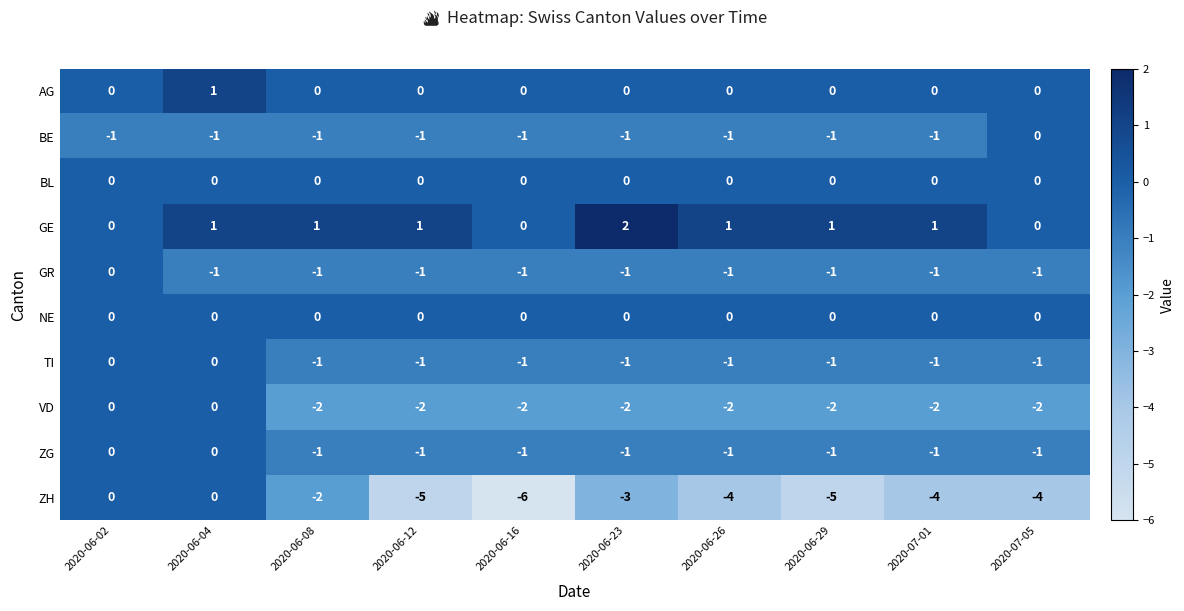

At which category does the chart reach its minimum across all series?

2020-06-16